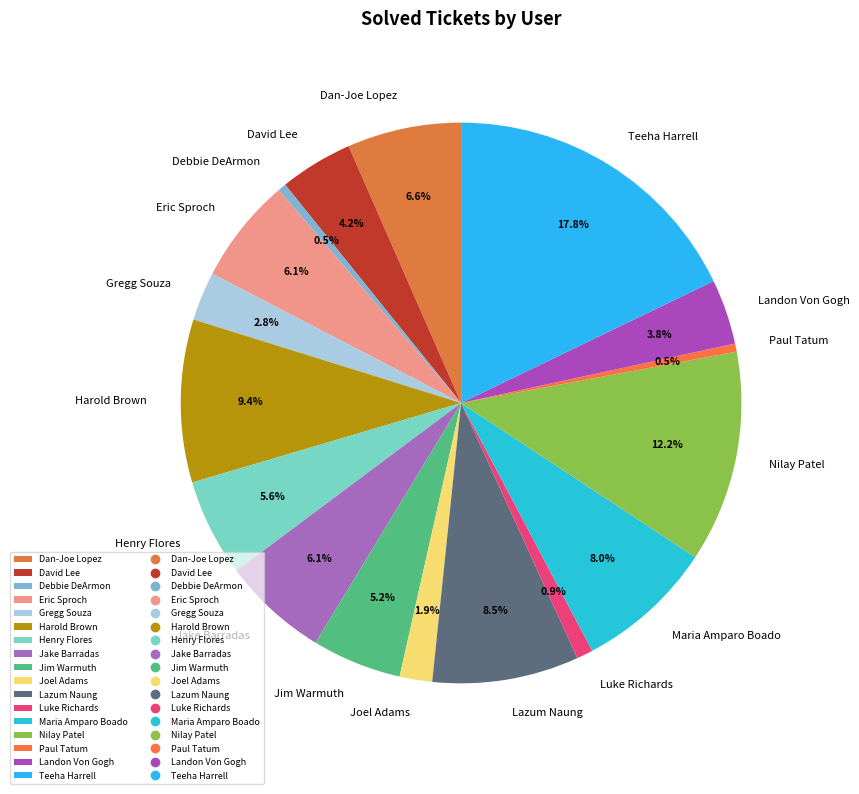

How many slices are in this pie chart?

17